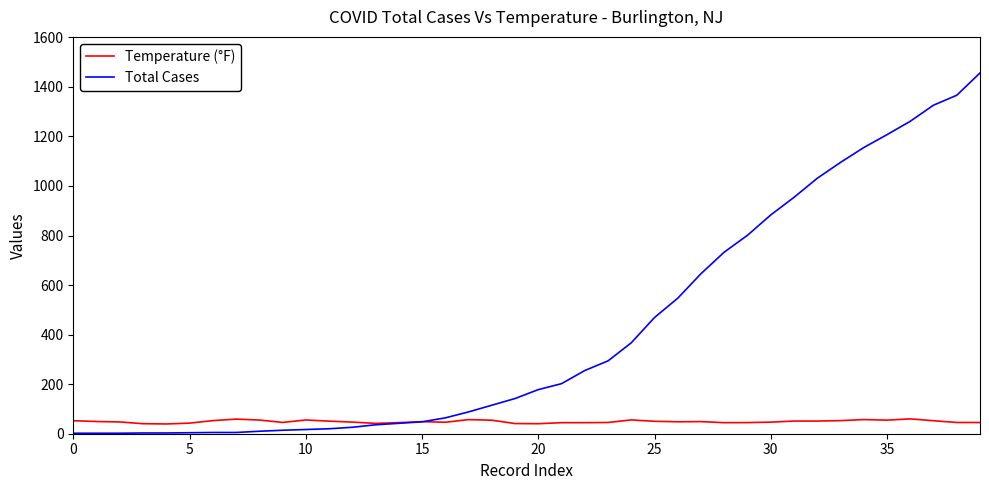

List the series in order of their overall mean, lowest first.

Temperature (°F), Total Cases